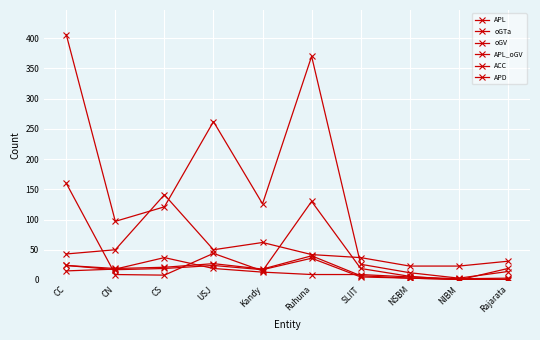

At which label does APD first exceed 17?

CC